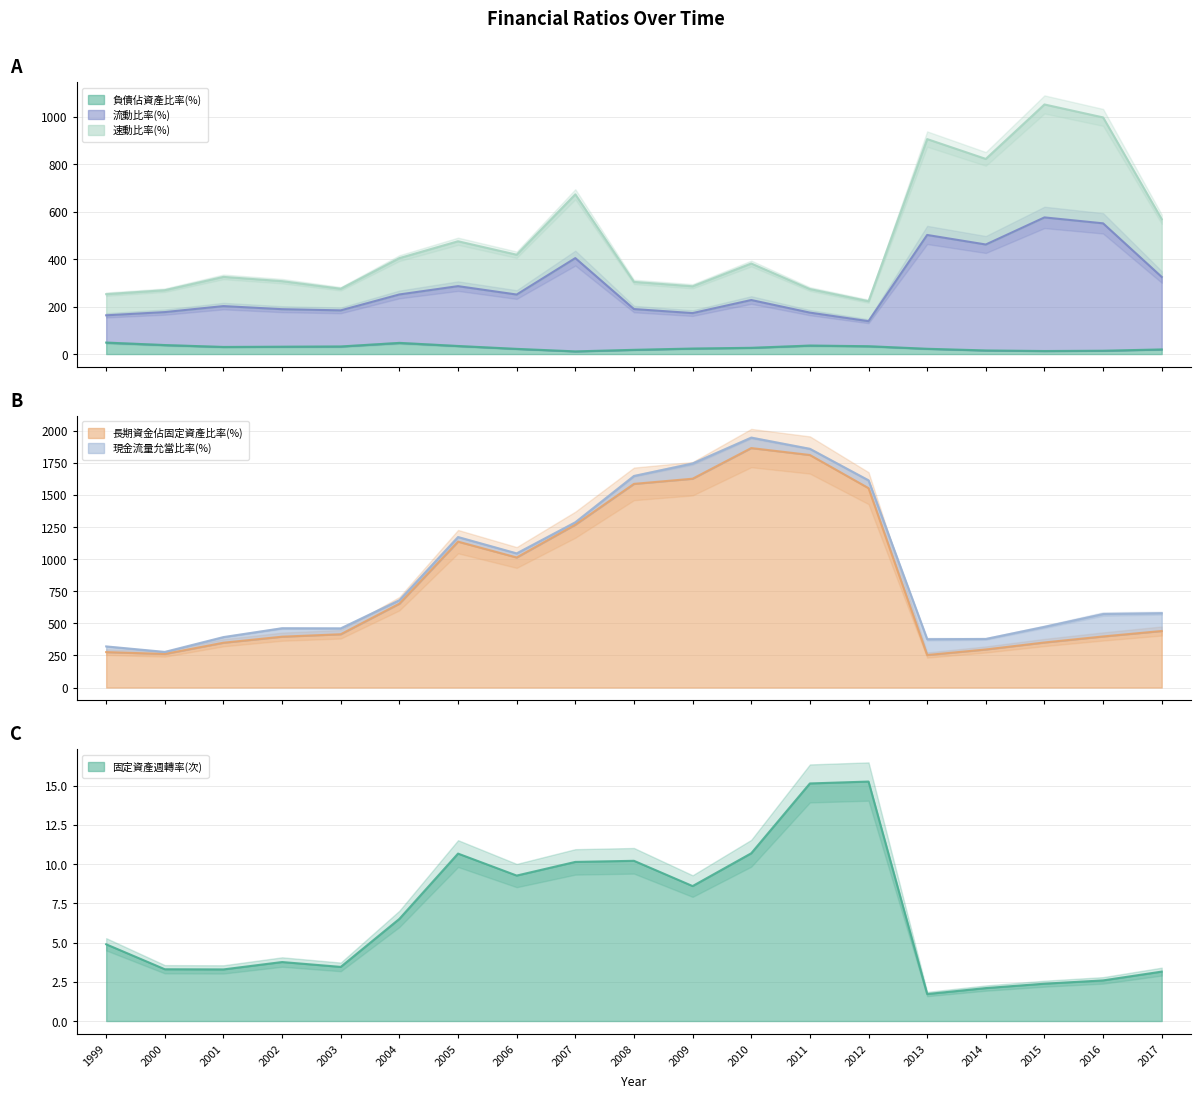

Reading right to left, transcribe all the data shown in this chart.

負債佔資產比率(%): 19.5	14.0	12.8	15.2	22.2	33.0	35.8	26.3	23.3	17.8	11.3	21.9	34.0	47.0	32.0	31.0	30.0	38.0	48.3
長期資金佔固定資產比率(%): 440.3	397.8	350.9	296.5	253.2	1552.5	1810.6	1864.6	1626.0	1585.7	1267.9	1012.7	1136.0	653.0	415.0	396.0	349.0	261.6	276.0
流動比率(%): 324.6	550.5	575.4	461.4	501.5	138.4	174.6	227.6	172.5	189.5	404.1	250.6	286.0	251.0	184.0	189.0	202.0	176.8	163.2
速動比率(%): 567.8	996.5	1051.0	821.7	905.2	222.5	273.7	381.3	285.4	303.9	672.6	418.3	475.0	404.0	275.0	307.0	325.0	268.9	252.2
固定資產週轉率(次): 3.1	2.6	2.4	2.1	1.7	15.3	15.1	10.7	8.6	10.2	10.1	9.3	10.7	6.5	3.5	3.8	3.3	3.3	4.9